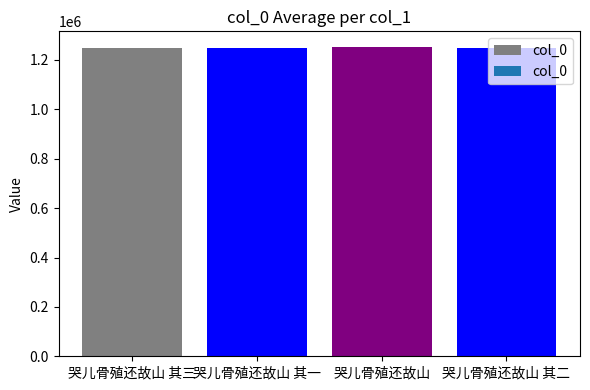

What position from the right is 哭儿骨殖还故山 其一?

3